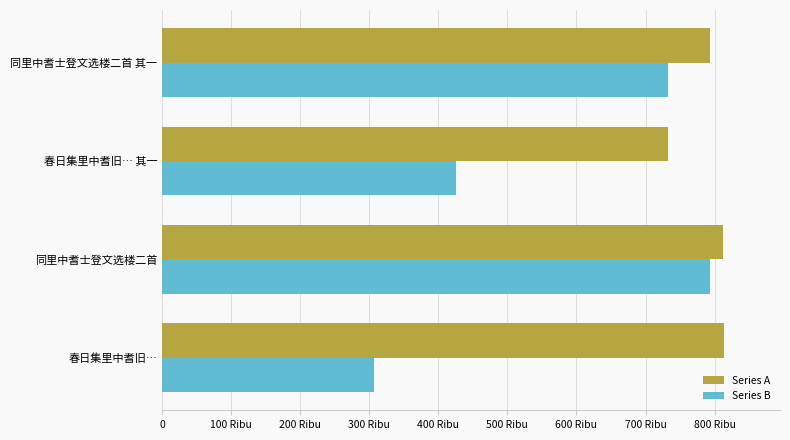

What is the average value of the Series B series?

564924